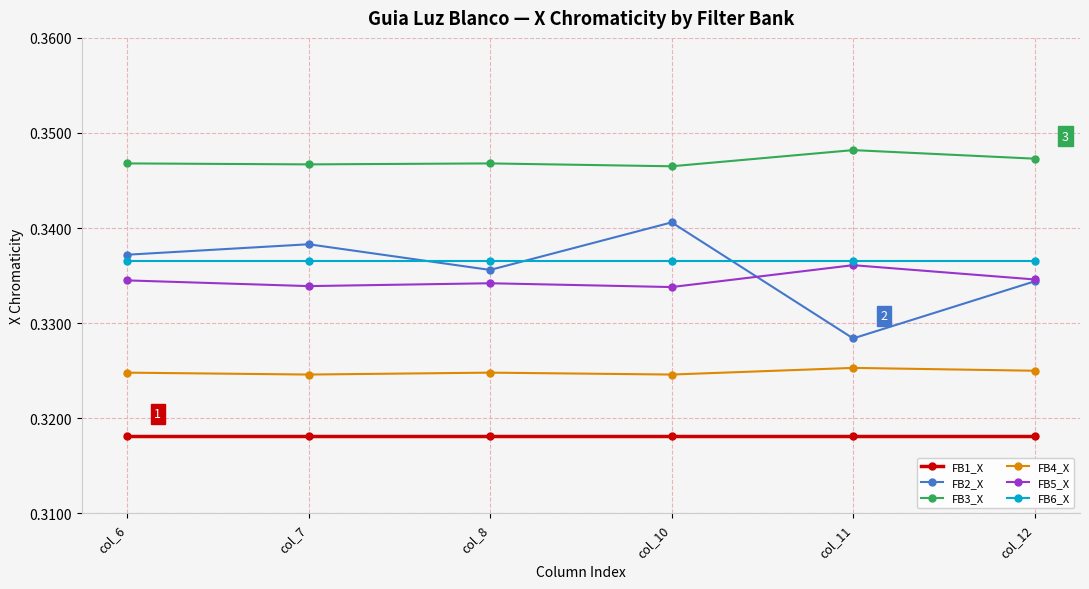

List the labels in order of FB2_X value, largest first.

col_10, col_7, col_6, col_8, col_12, col_11